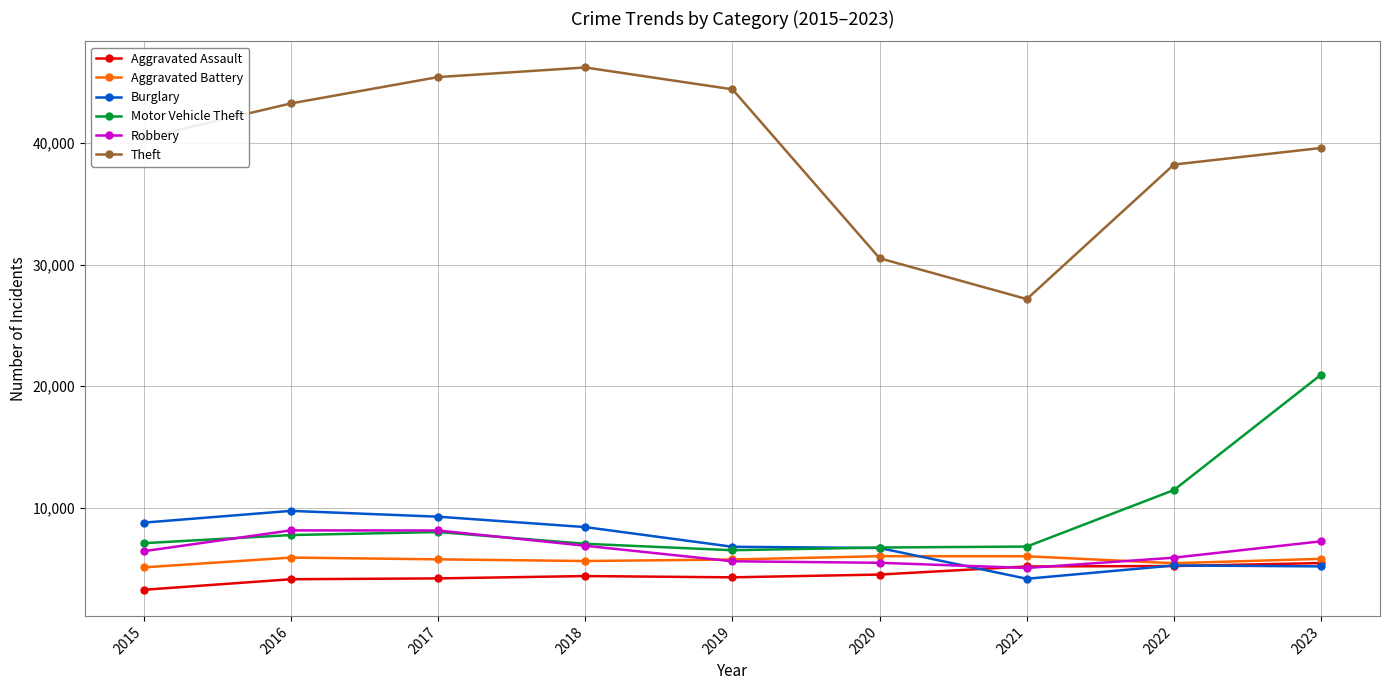

What is the lowest value of the Theft series?

27154